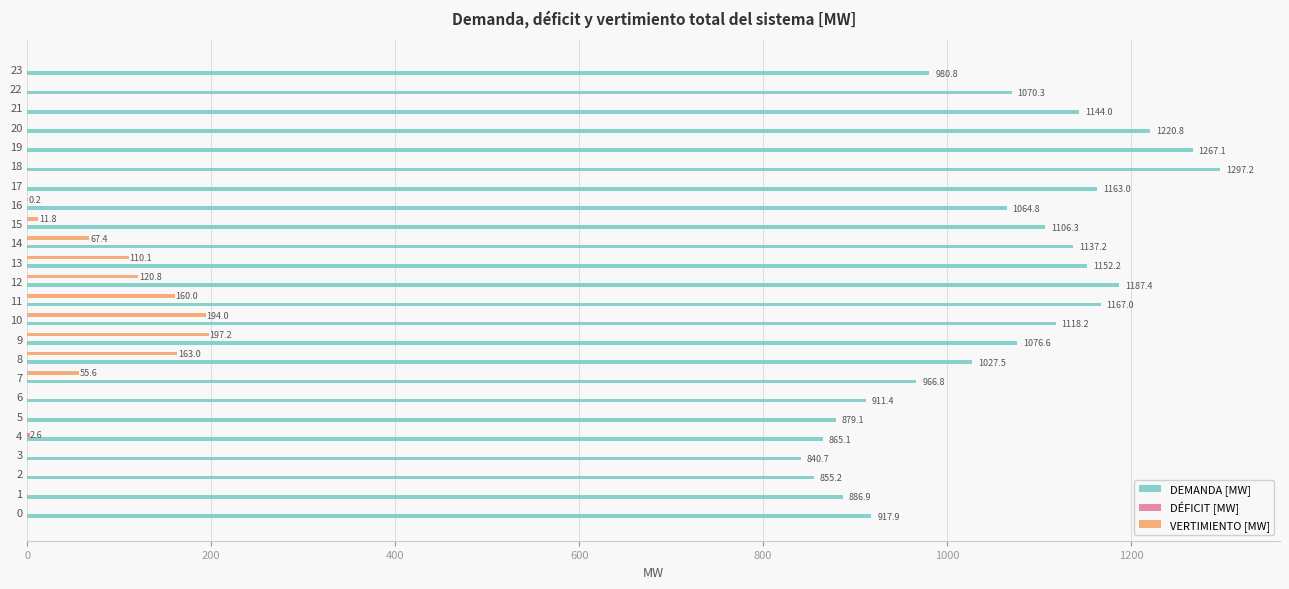

The value of VERTIMIENTO [MW] at 20 is 78.6. True or false?

False